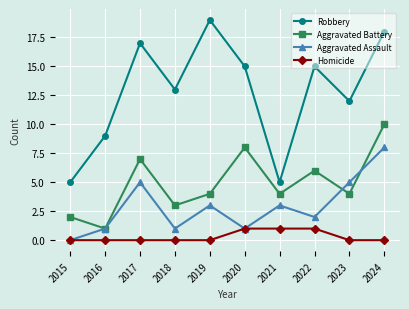

Read the Robbery value at 2024.

18